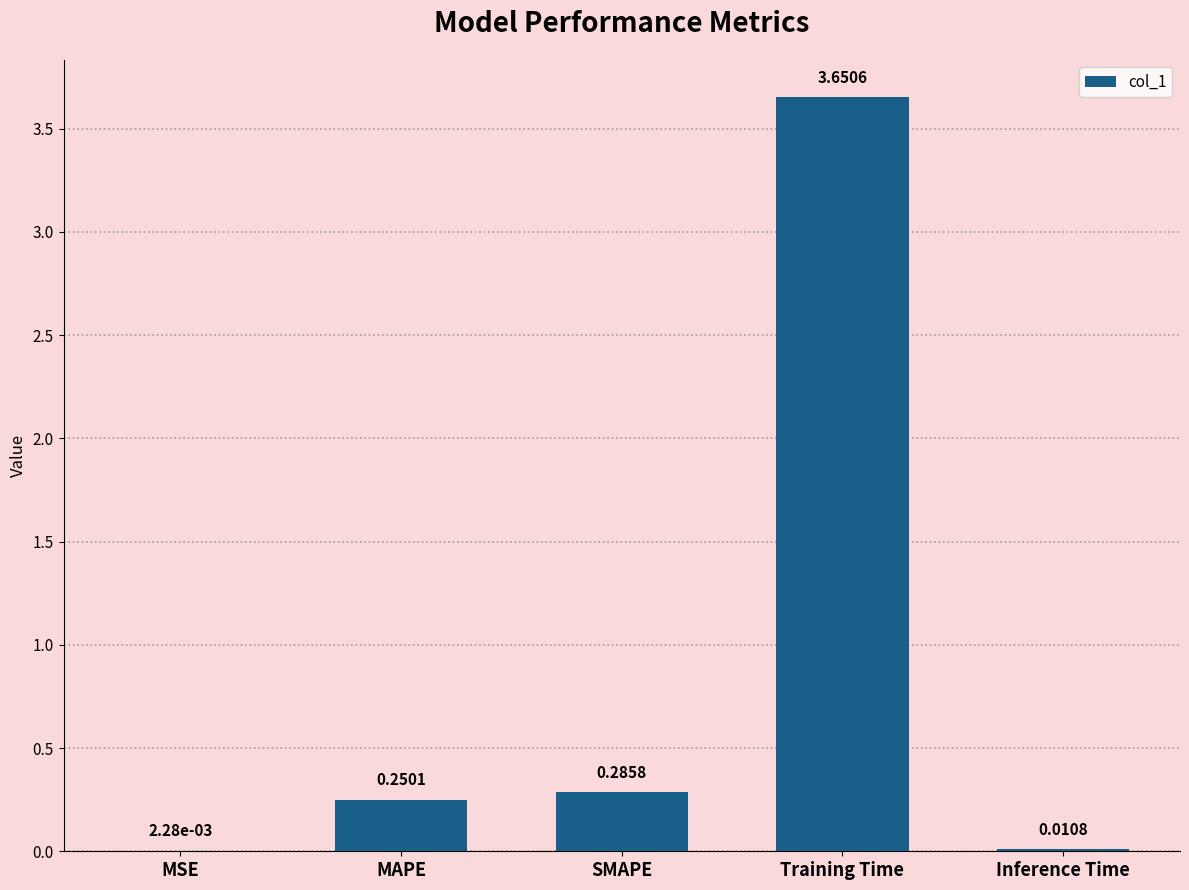

Which category has the highest value across all series?

Training Time